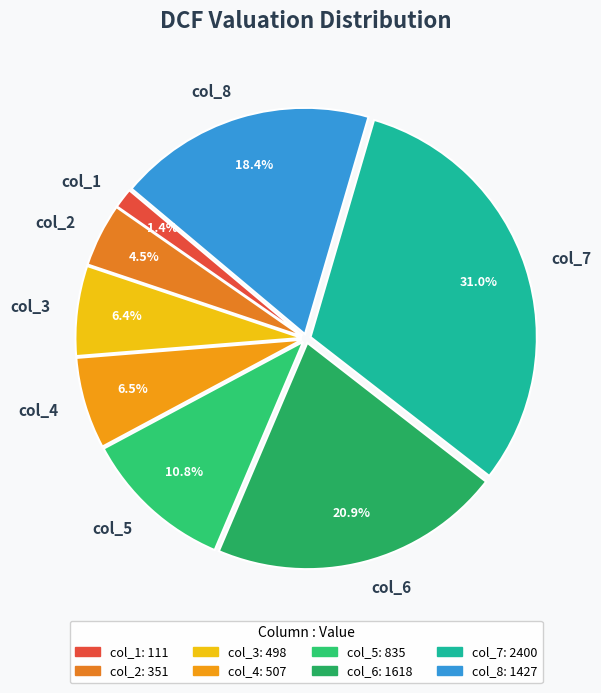

Which slice is the smallest?

col_1